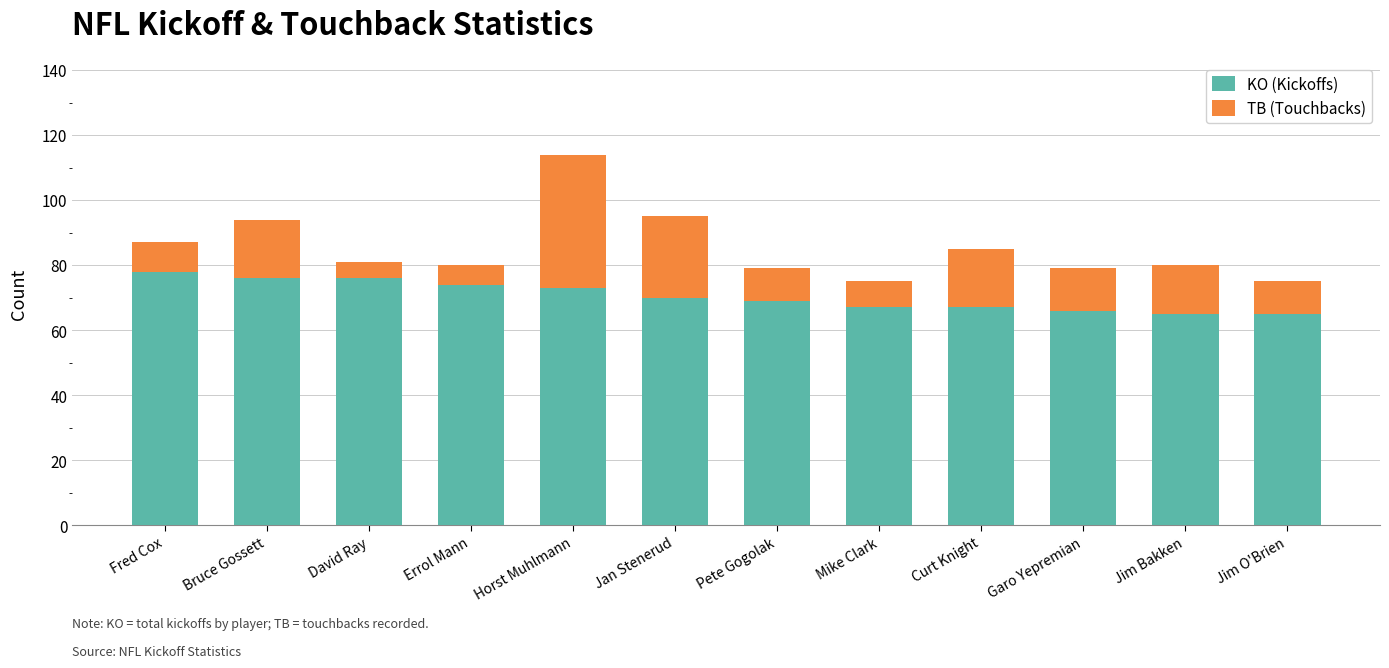

What is the difference between the KO (Kickoffs) values at Garo Yepremian and Pete Gogolak?

3